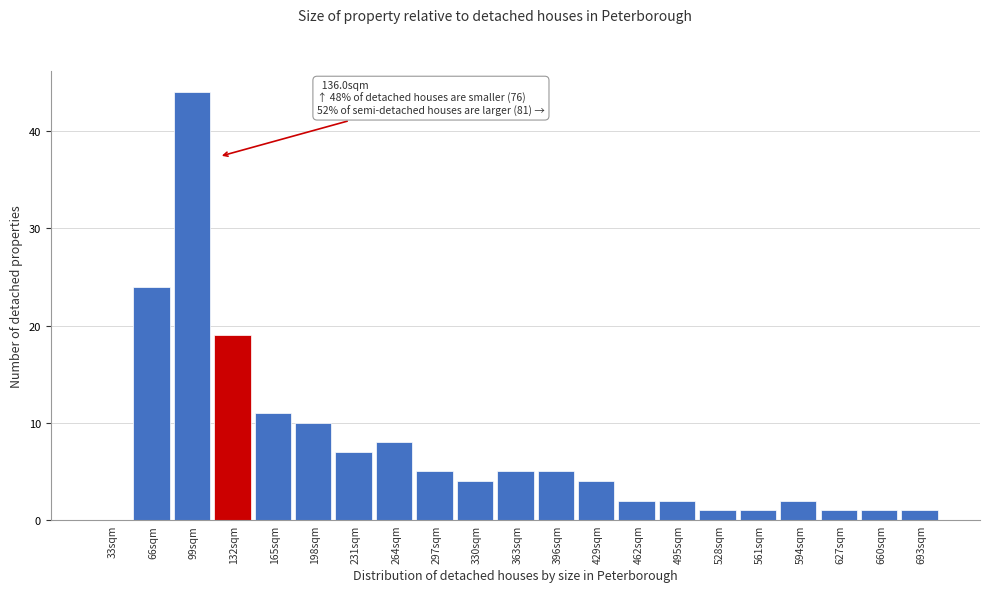

Reading left to right, list all the values displayed in this chart.

33sqm=0	66sqm=24	99sqm=44	132sqm=19	165sqm=11	198sqm=10	231sqm=7	264sqm=8	297sqm=5	330sqm=4	363sqm=5	396sqm=5	429sqm=4	462sqm=2	495sqm=2	528sqm=1	561sqm=1	594sqm=2	627sqm=1	660sqm=1	693sqm=1